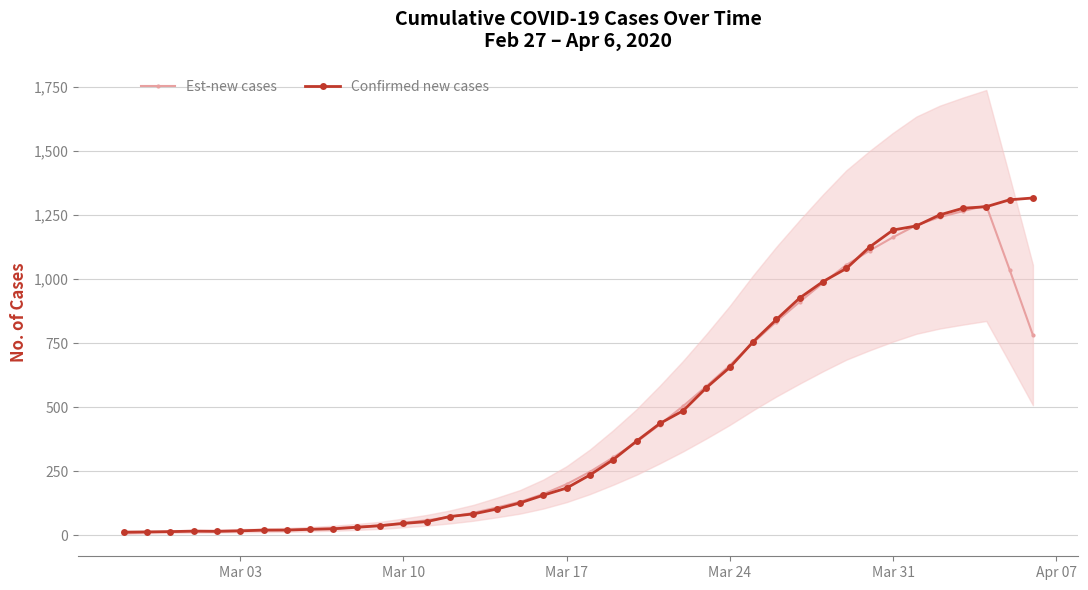

What is the lowest value of the Est-new cases series?

8.4